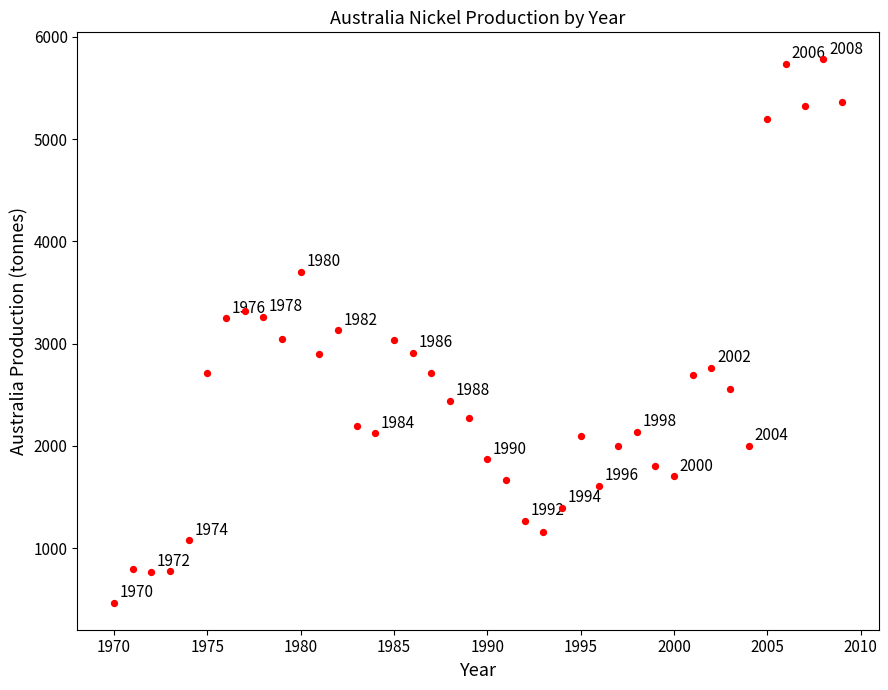

What Y value in the scatter plot is closest to 3124?

3132